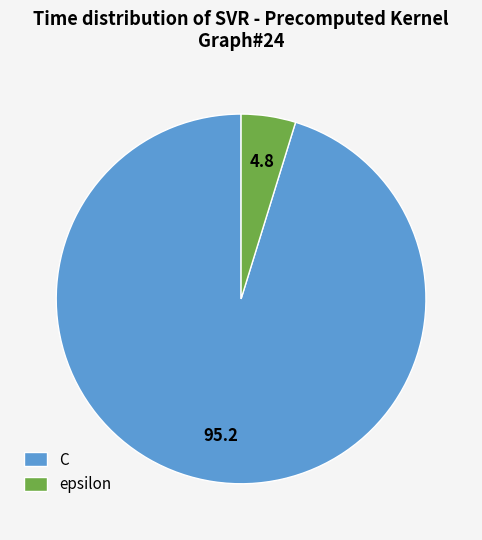

Approximately how many times larger is the value at epsilon compared to C?

0.1